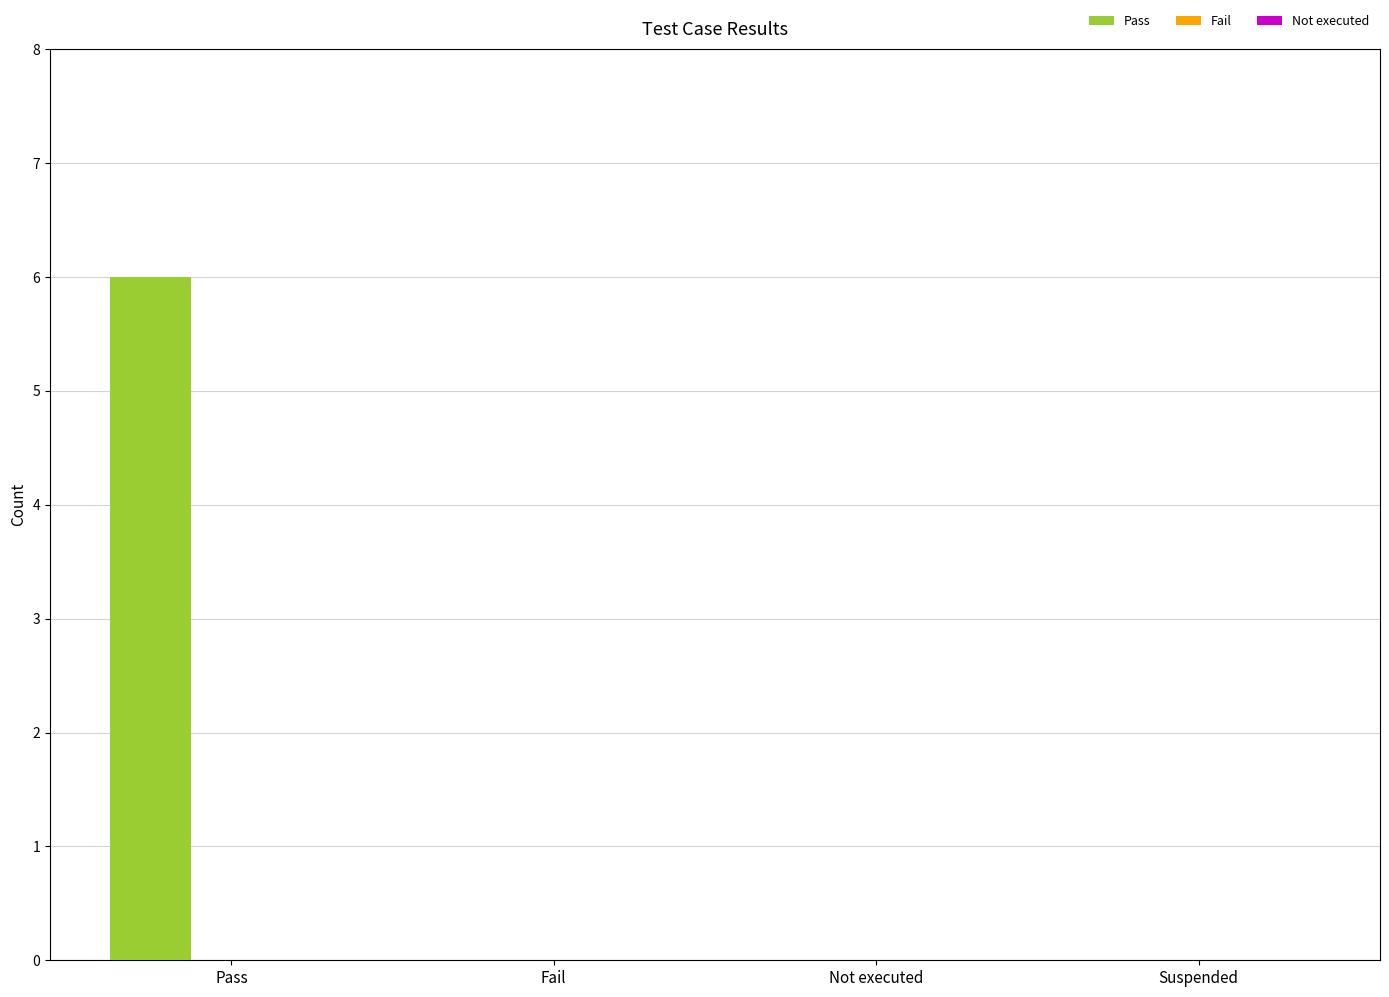

Reading left to right, list all the values displayed in this chart.

Pass=6	Fail=0	Not executed=0	Suspended=0